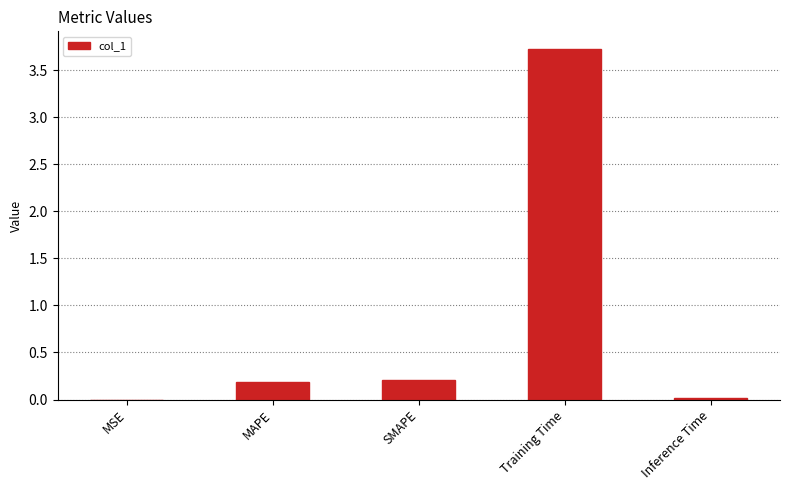

What is the difference between the values at SMAPE and Inference Time?

0.2